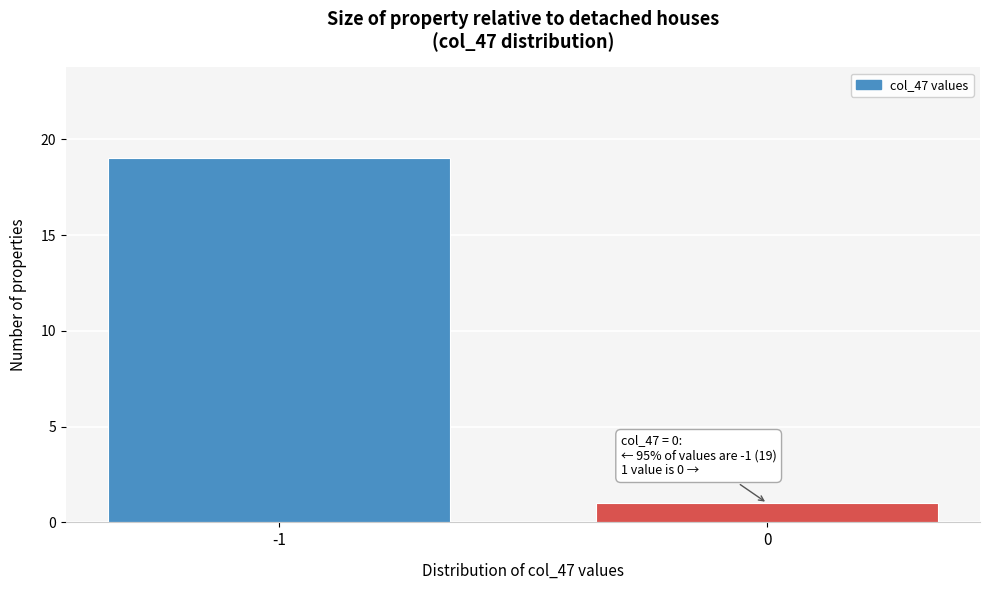

Reading left to right, list all the values displayed in this chart.

19	1